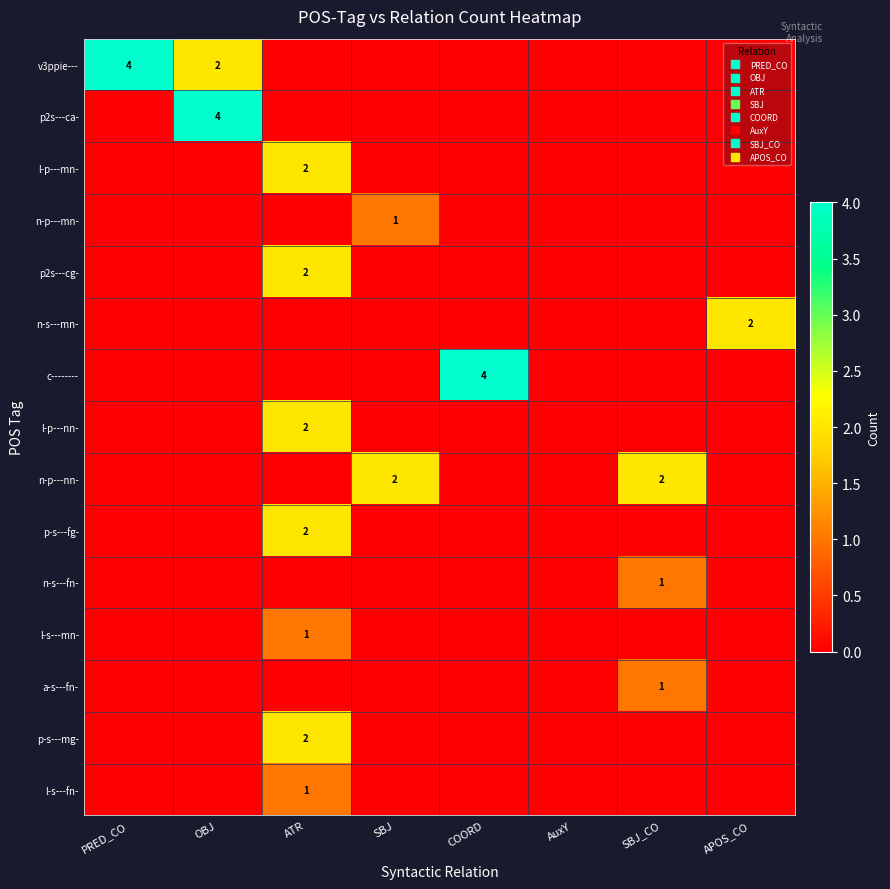

What is the sum of all v3ppie--- values?

6